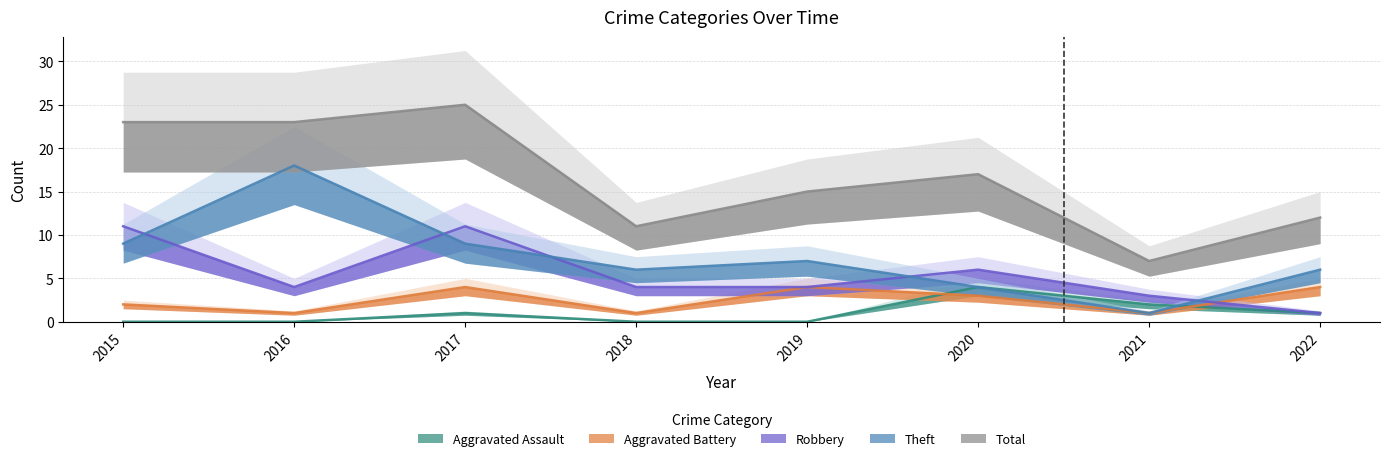

At how many categories does at least one series exceed 13?

5